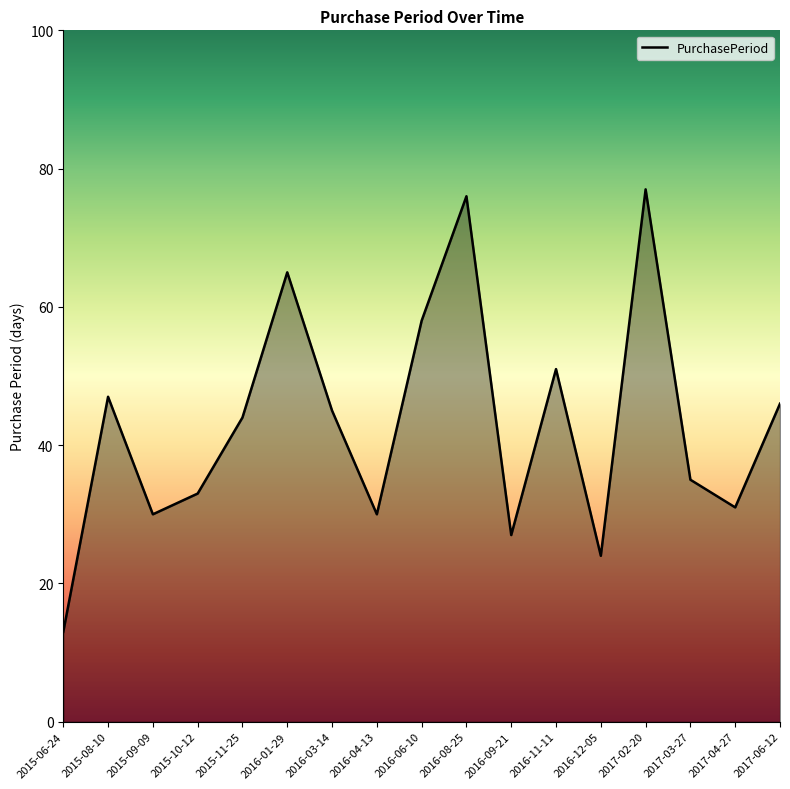

What is the ratio of the value at 2016-09-21 to the value at 2016-12-05?

1.1